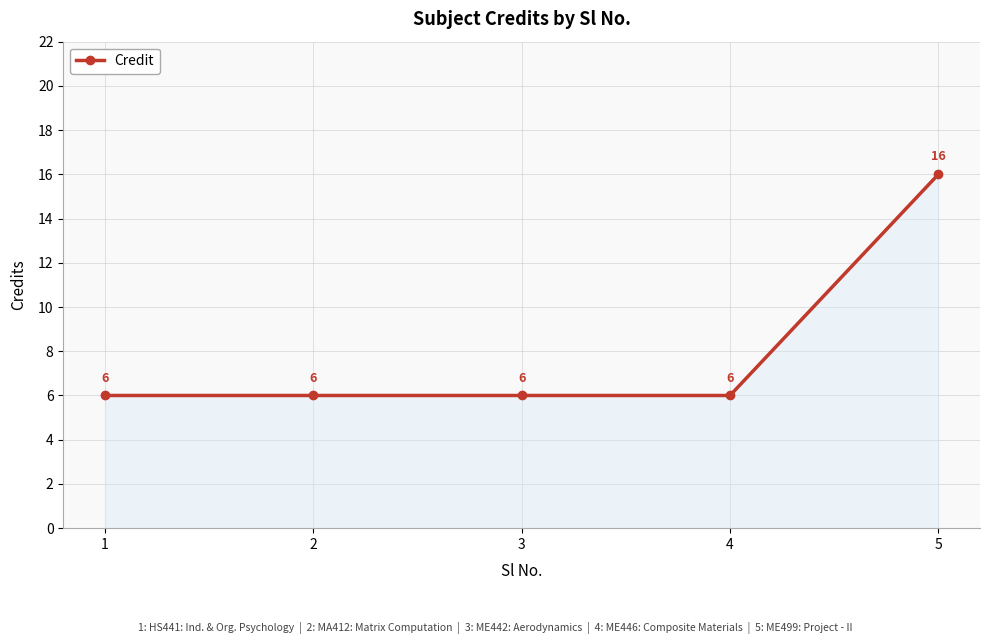

Reading left to right, what are all the values shown in this chart?

1=6	2=6	3=6	4=6	5=16